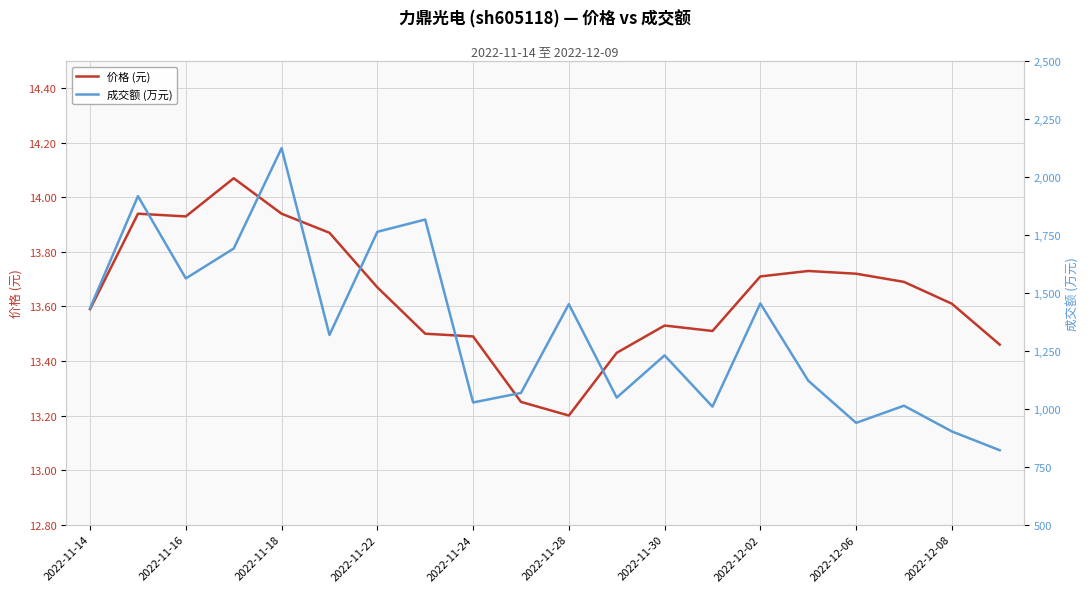

What is the maximum value shown in the chart?

2124.0